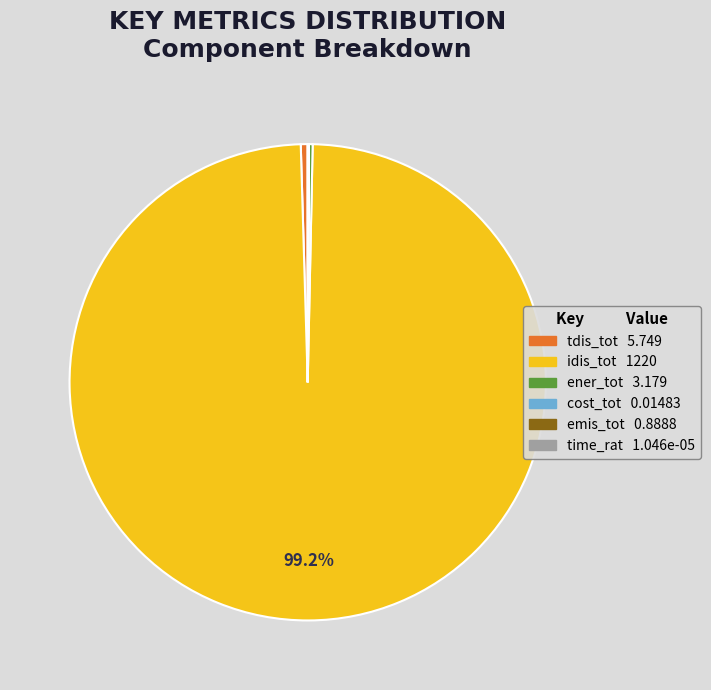

Is there a majority slice in this chart?

Yes